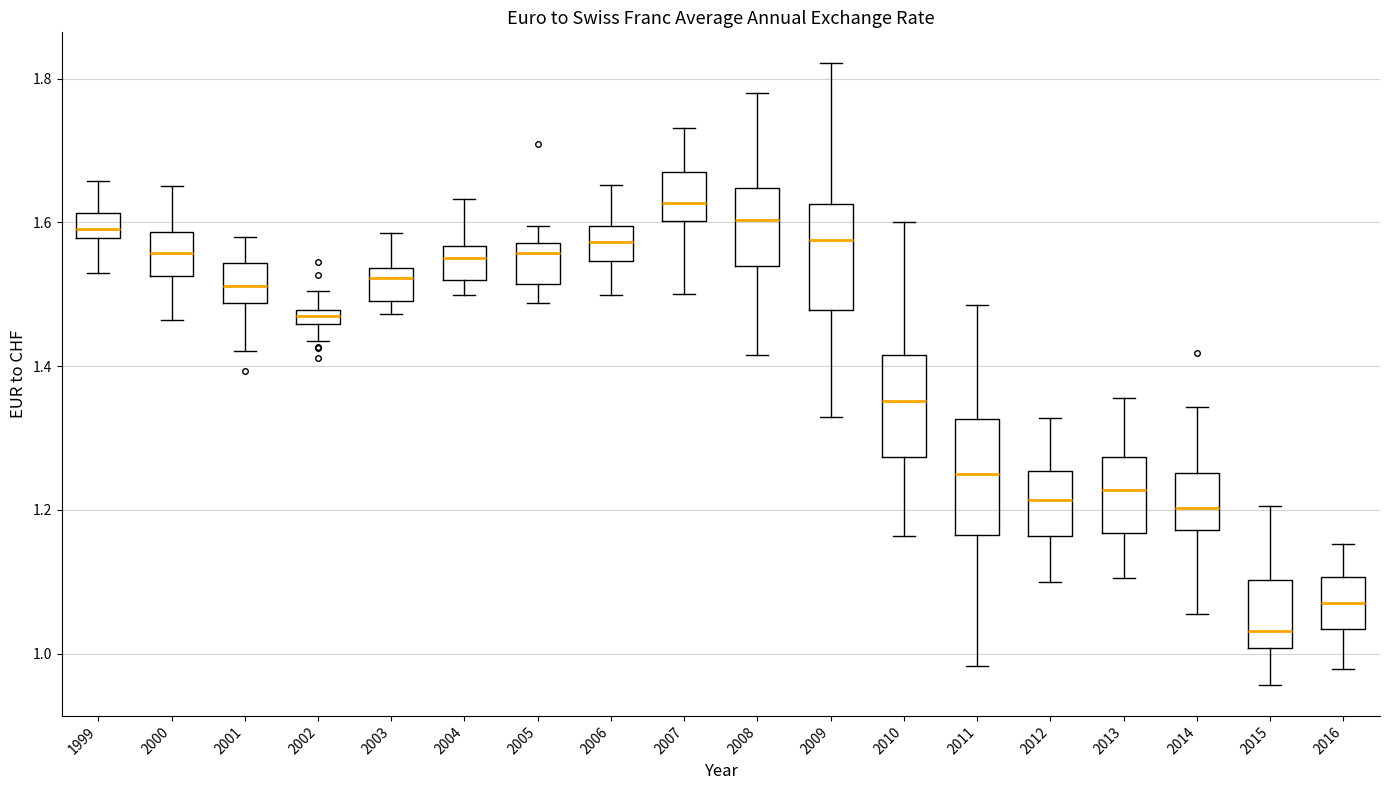

Which box has the lowest median line?

2015